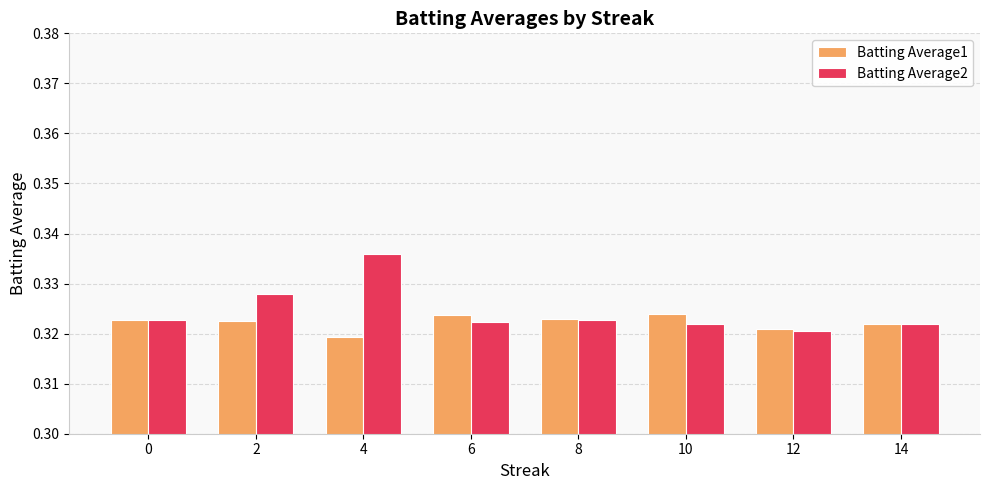

List the series in order of their overall mean, highest first.

Batting Average2, Batting Average1